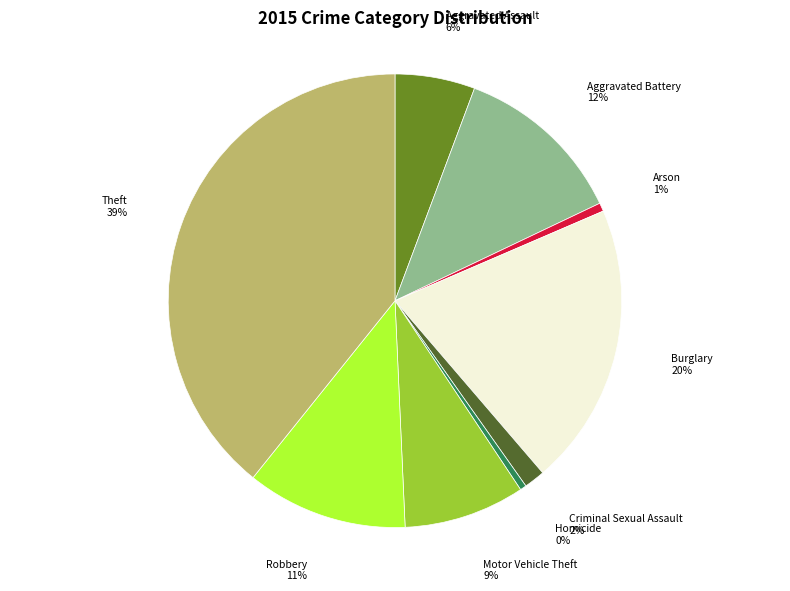

How many segments does this pie chart have?

9